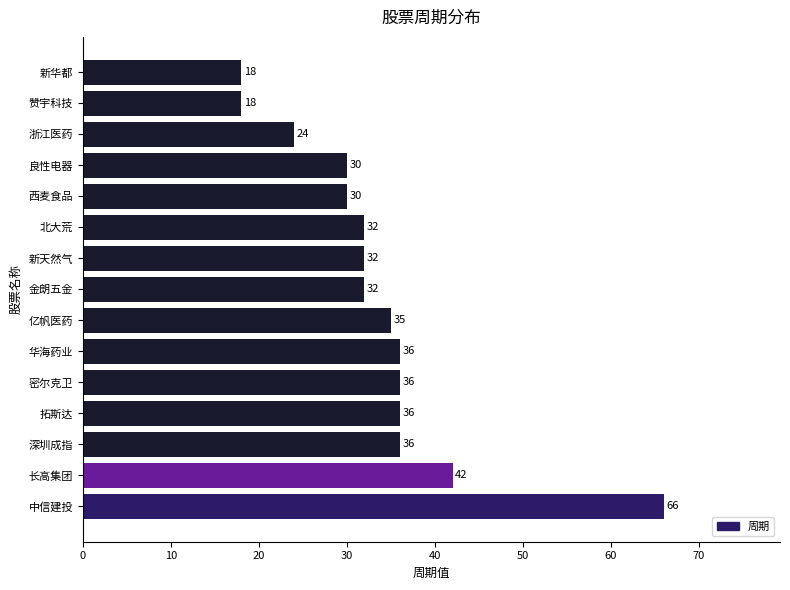

Between 亿帆医药 and 良性电器, which is larger?

亿帆医药